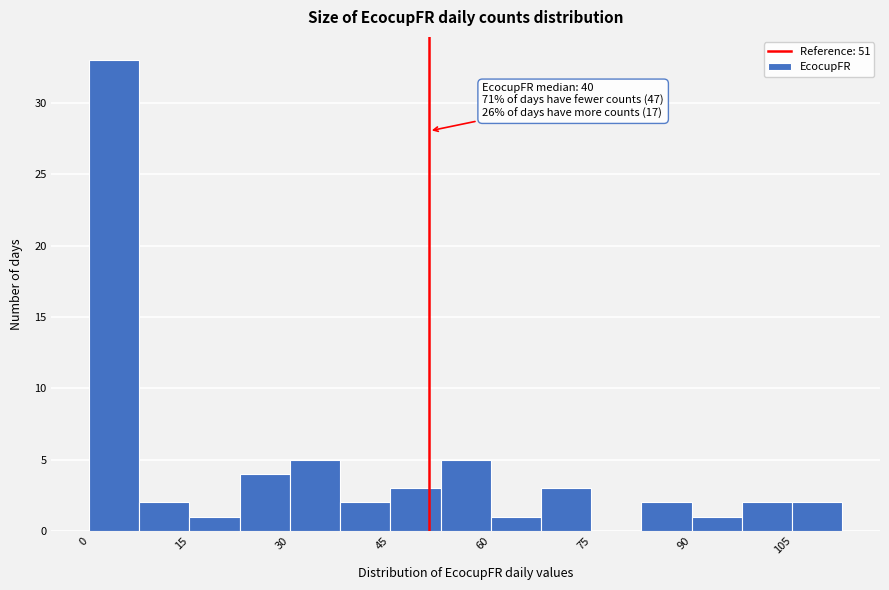

Around what value on the x-axis is the tallest bar? Give the approximate position of its centre, as read against the axis.

4